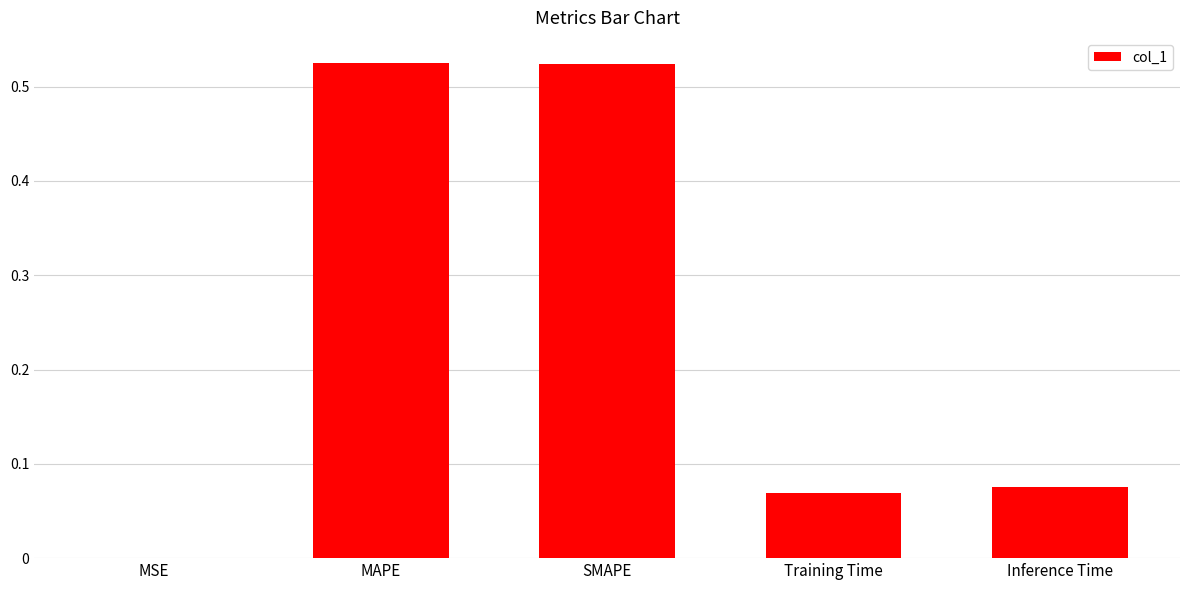

What is the sum of all values?

1.2